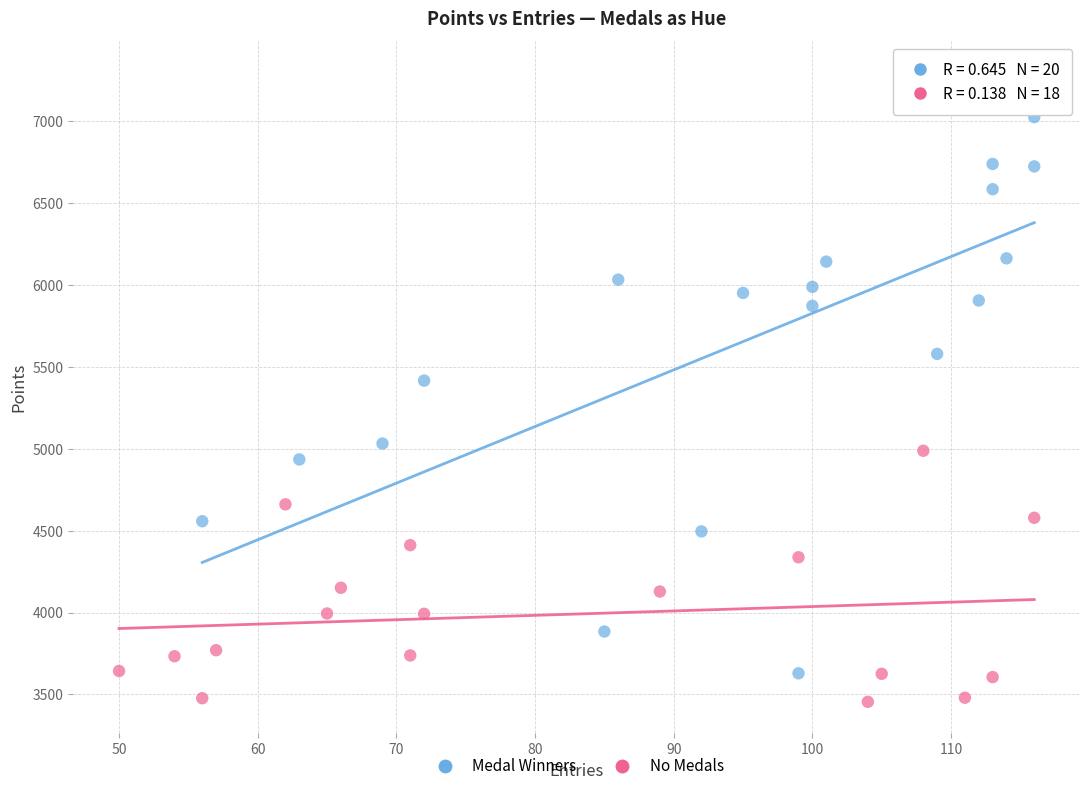

Which series has the widest spread of Y values?

Medal Winners